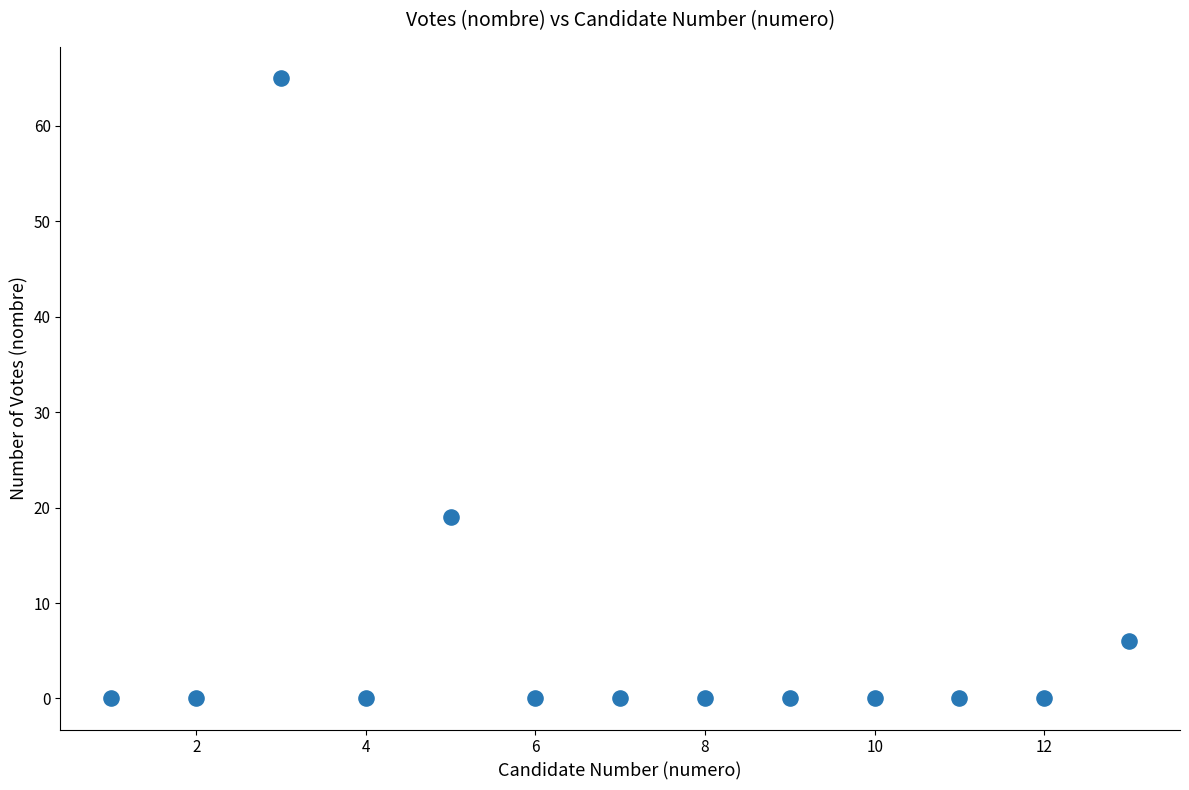

What Y value in the scatter plot is closest to 32?

19